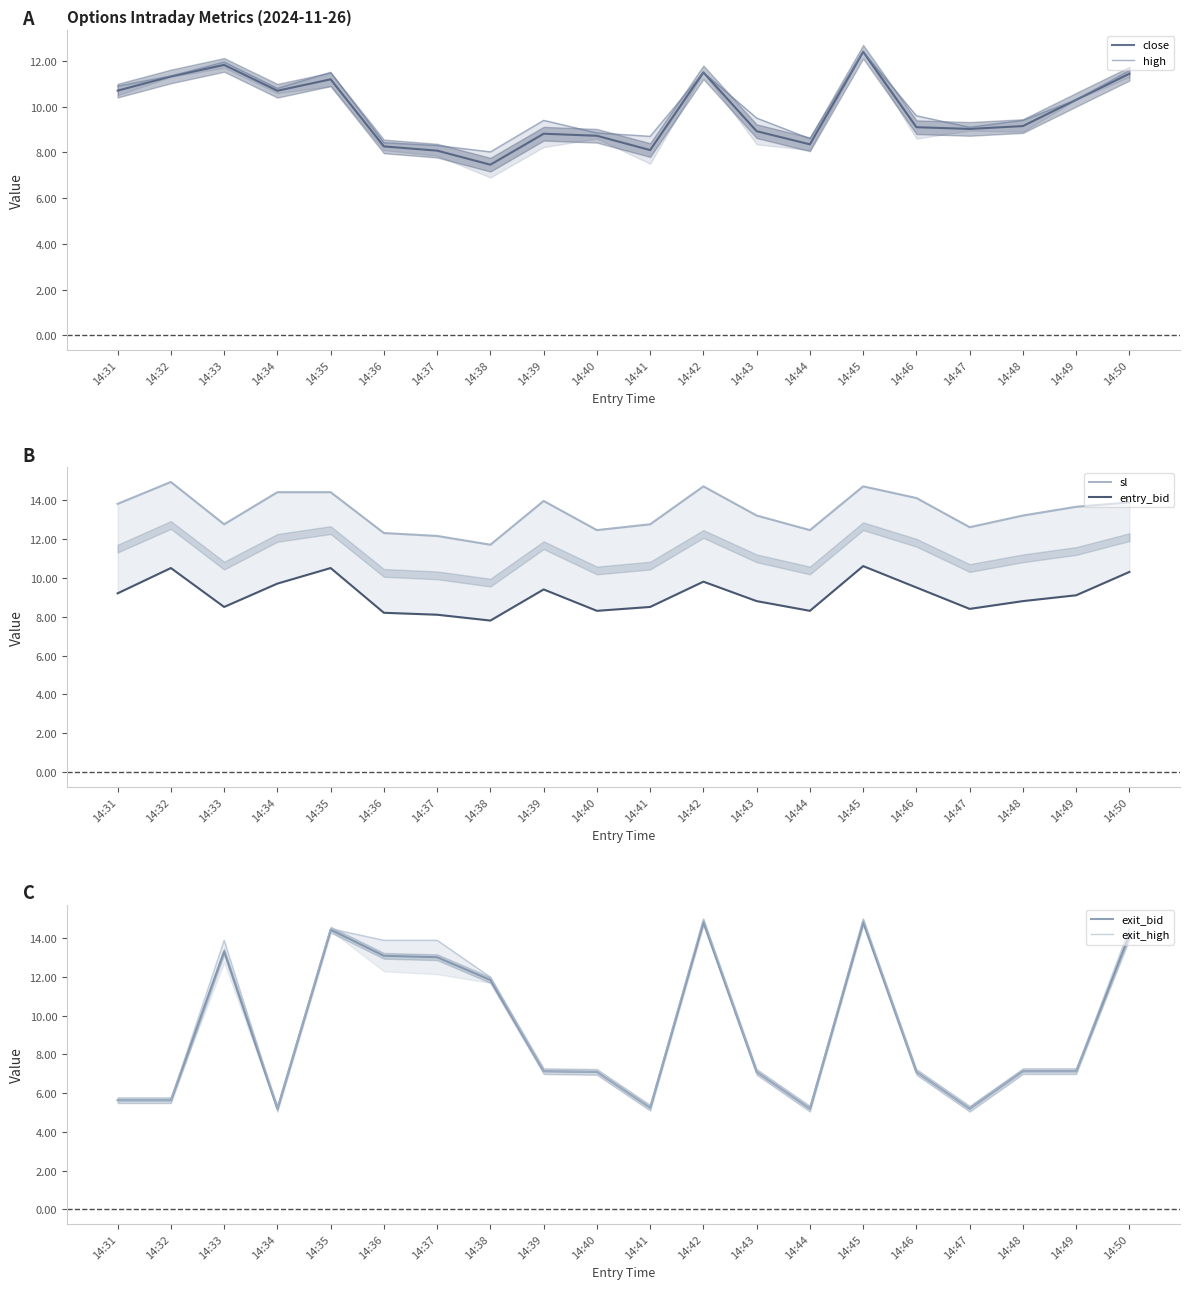

Rank the series by their maximum value, from highest to lowest.

exit_high, sl, exit_bid, close, high, entry_bid